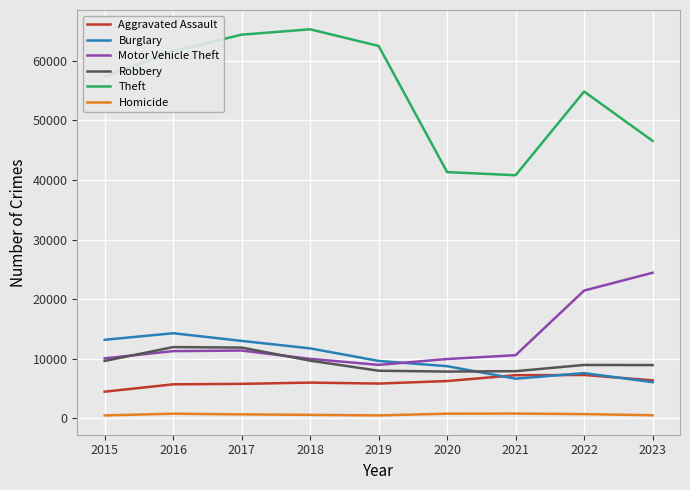

True or false: Theft and Aggravated Assault cross at least once.

False